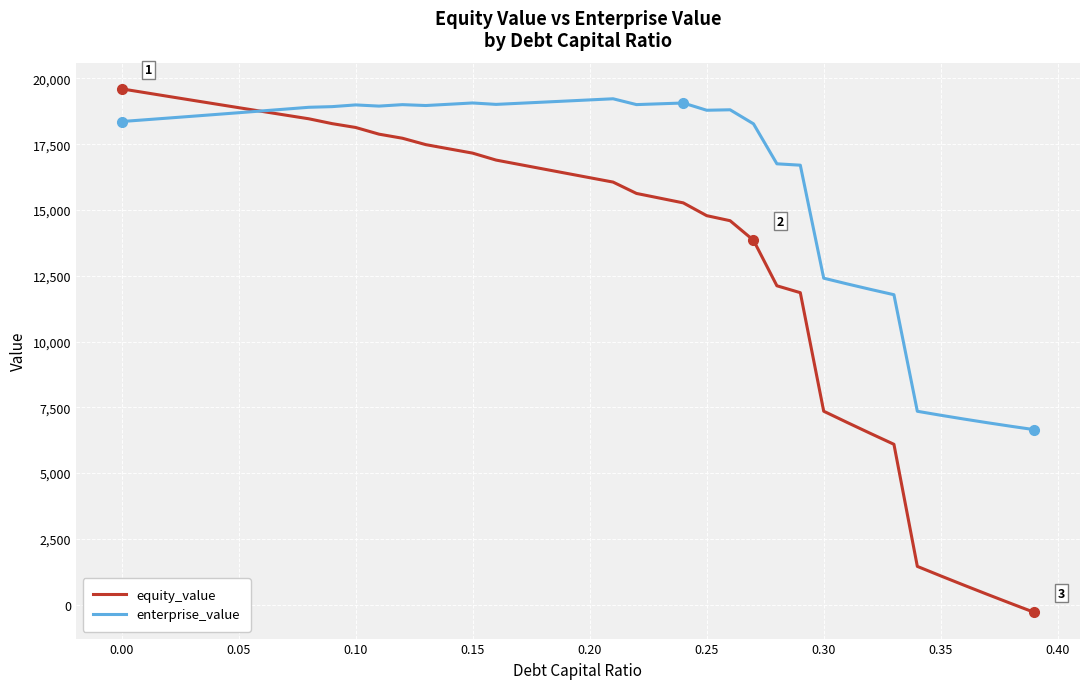

How many intersections are there between enterprise_value and equity_value?

1